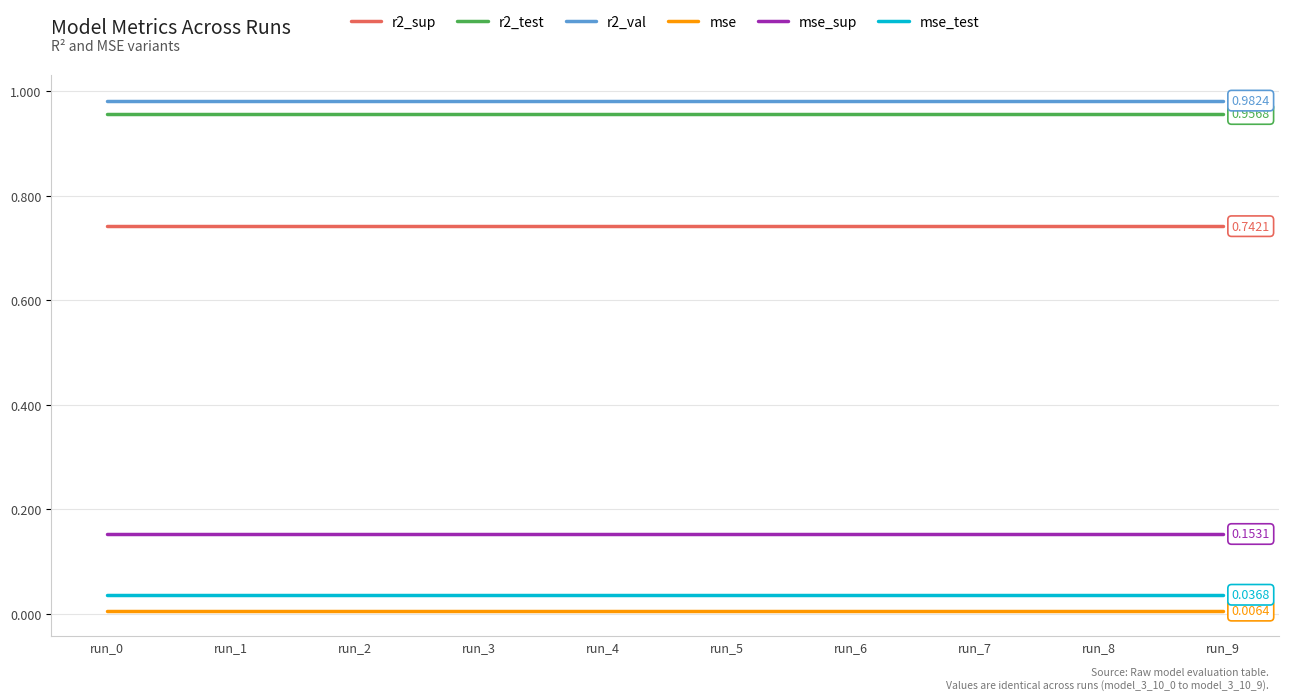

Is the value of mse at run_8 greater than the value of mse_test at run_6?

No